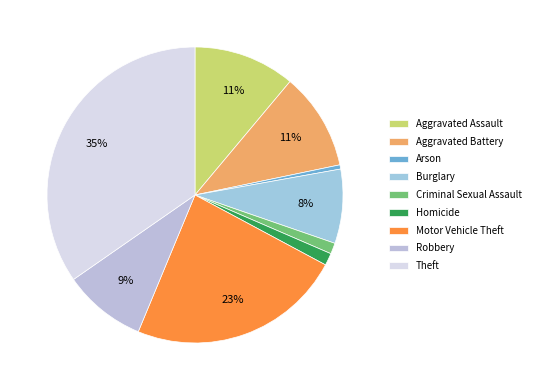

To the nearest percent, what is the difference between the Robbery and Theft slice percentages?

26%